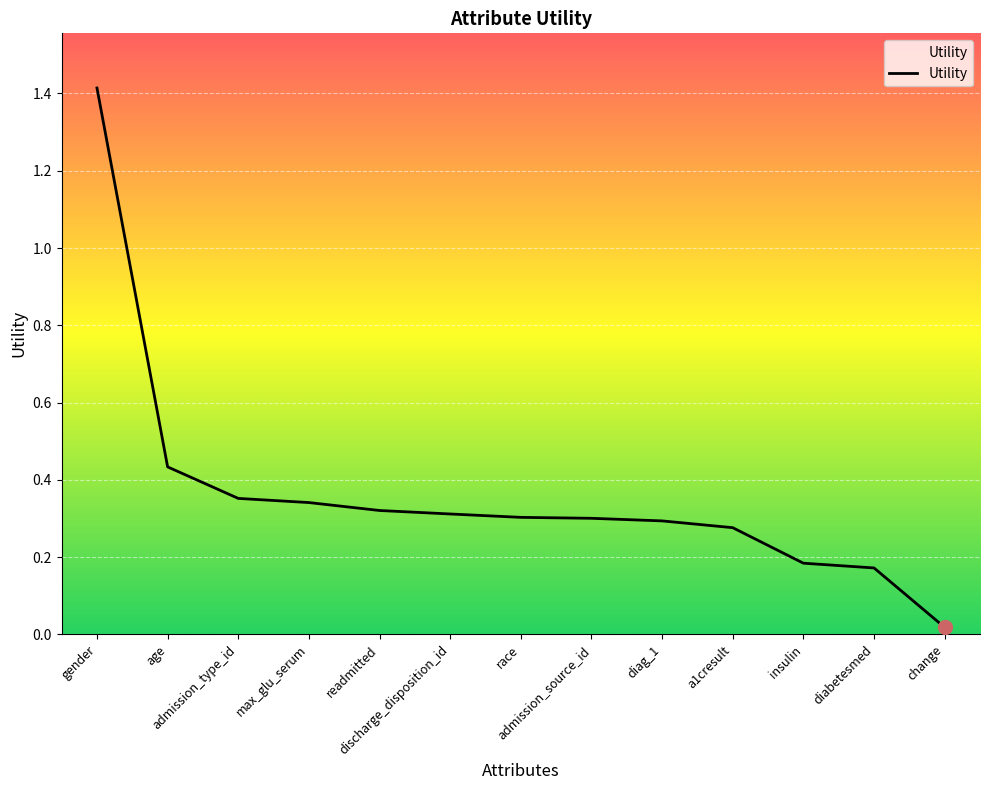

How many categories are shown in the chart?

13